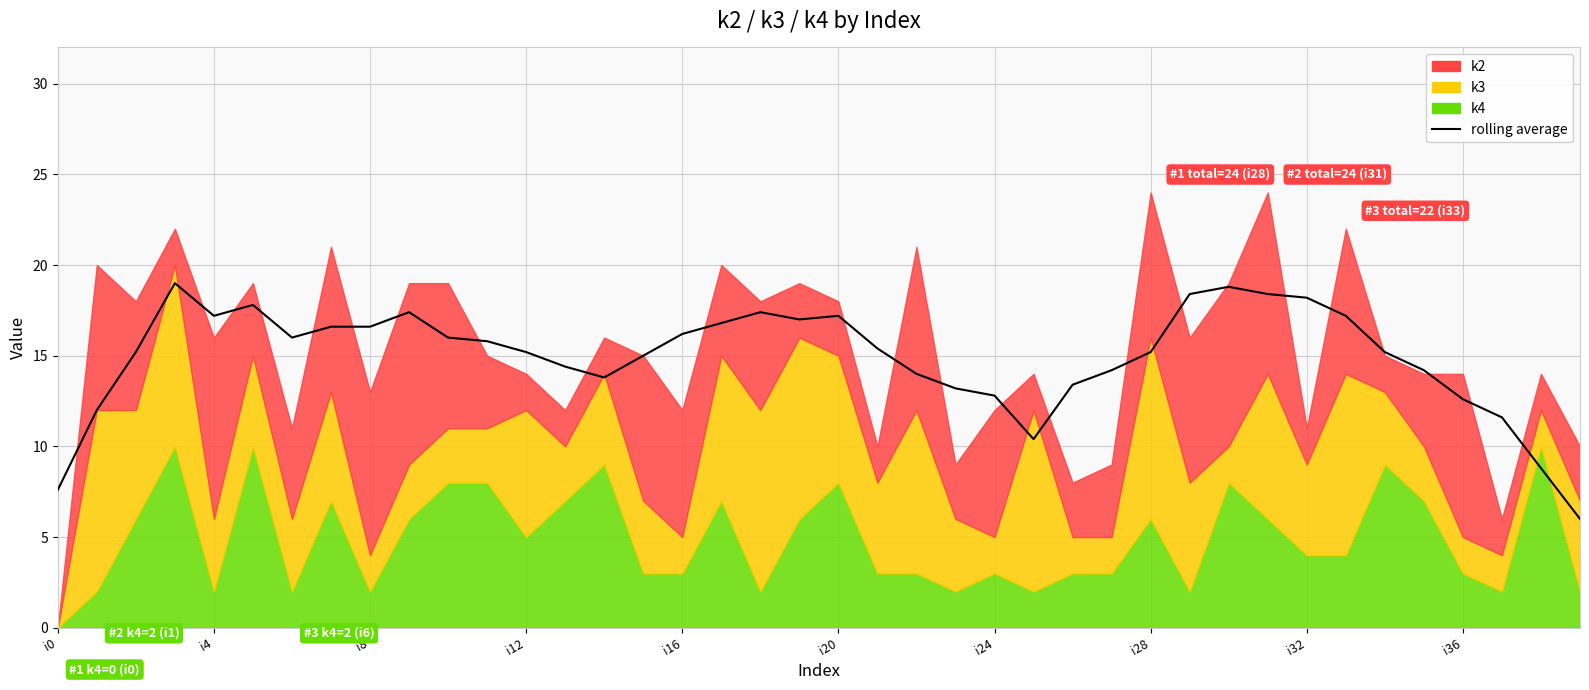

At which label is the value closest to 12?

i4